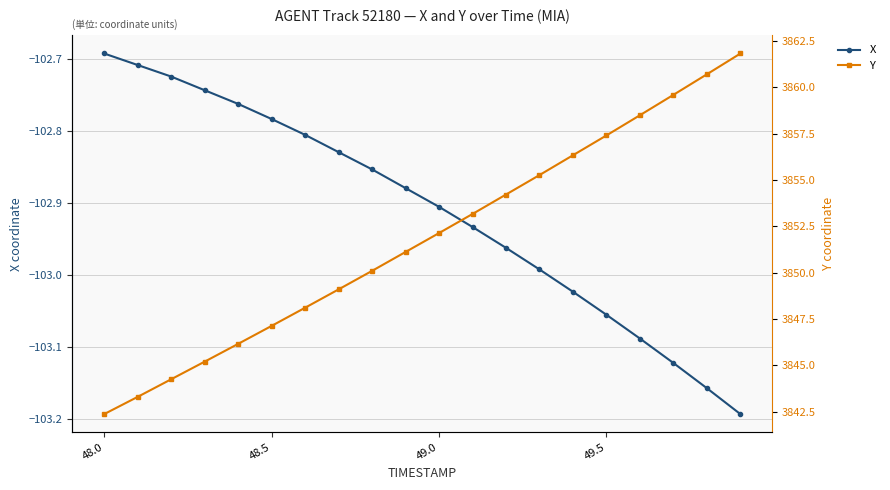

True or false: Y and X cross at least once.

False